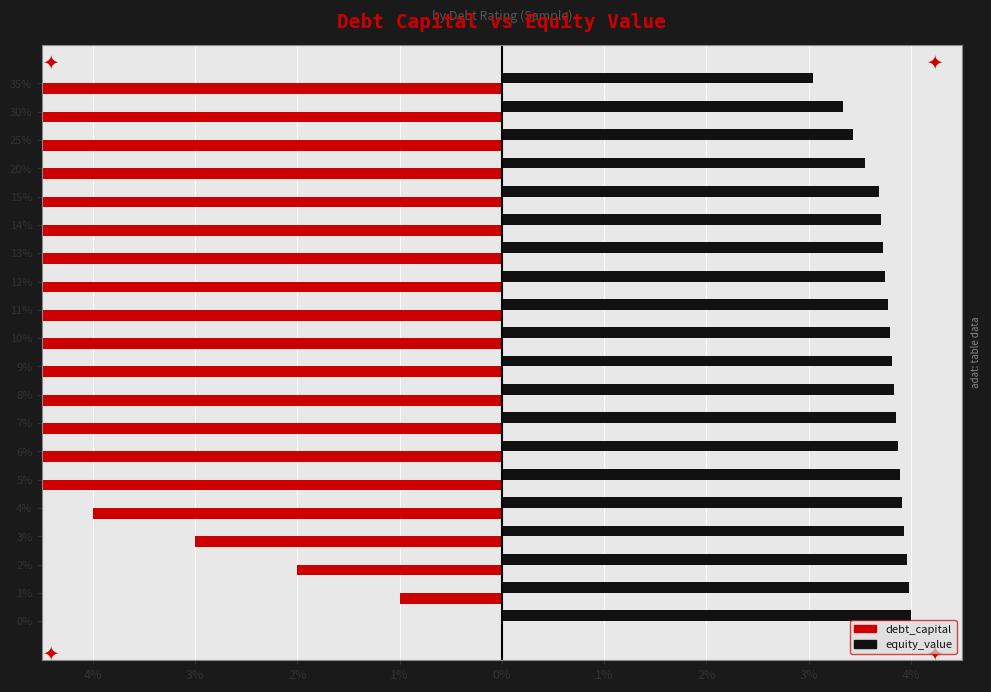

What is the difference between the maximum and minimum values in the equity_value series?

1.0